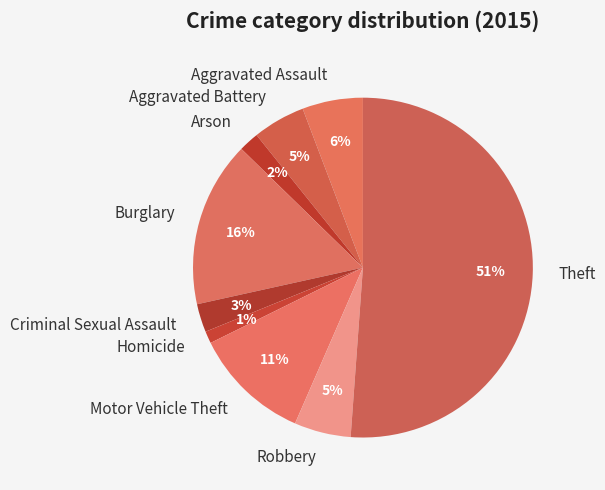

What is the smallest slice in the pie chart?

Homicide